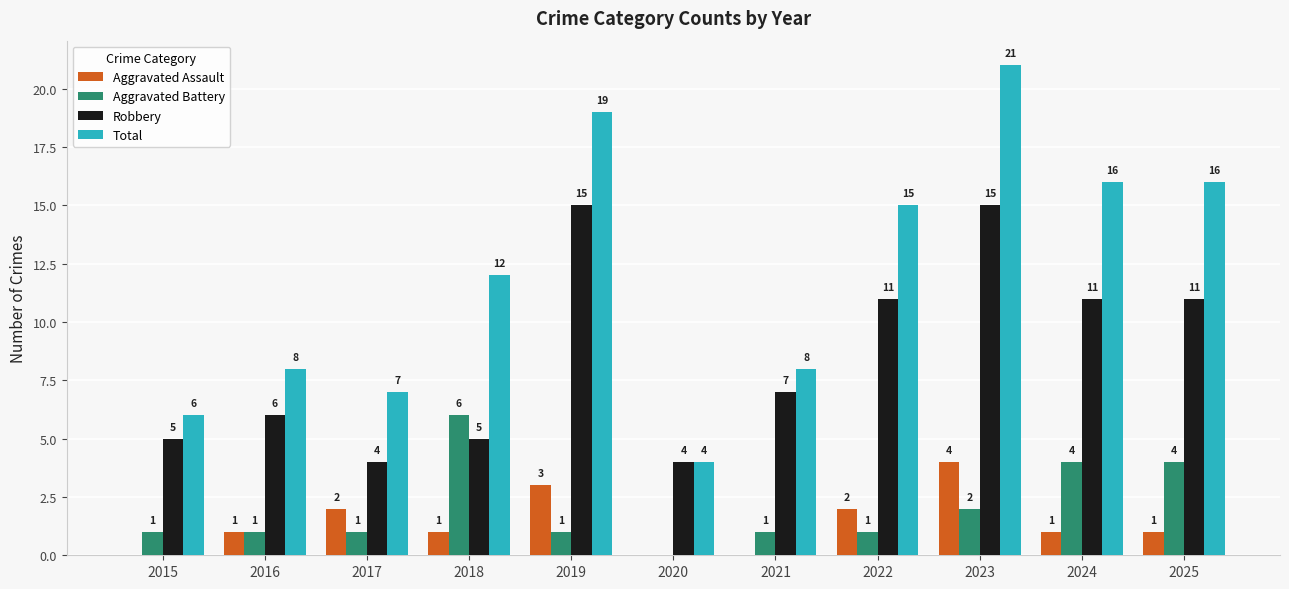

Is the value of Total at 2019 greater than the value of Aggravated Battery at 2020?

Yes